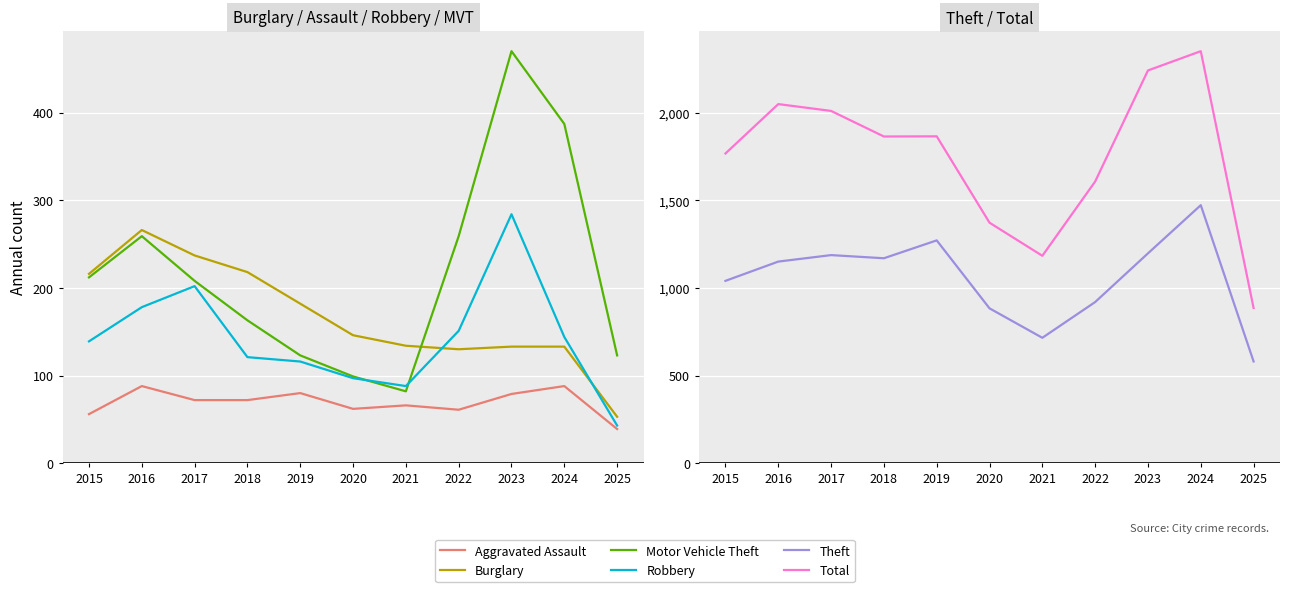

How many data points does each series have?

11